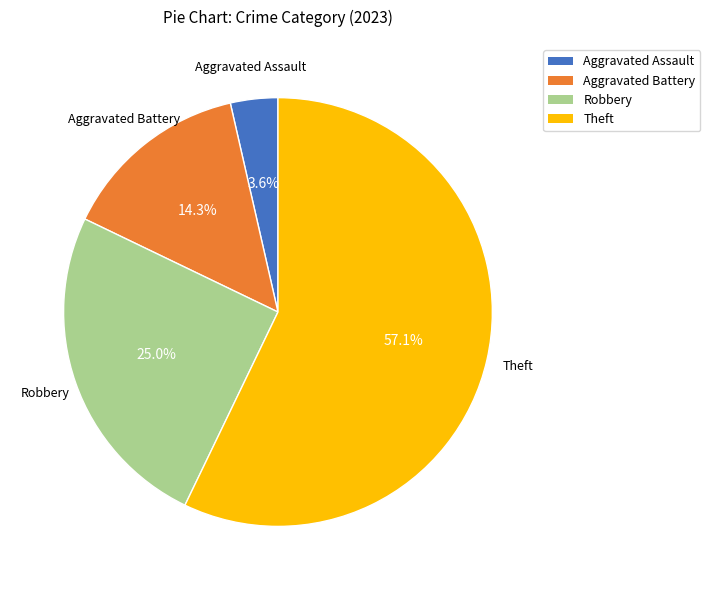

How many segments does this pie chart have?

4